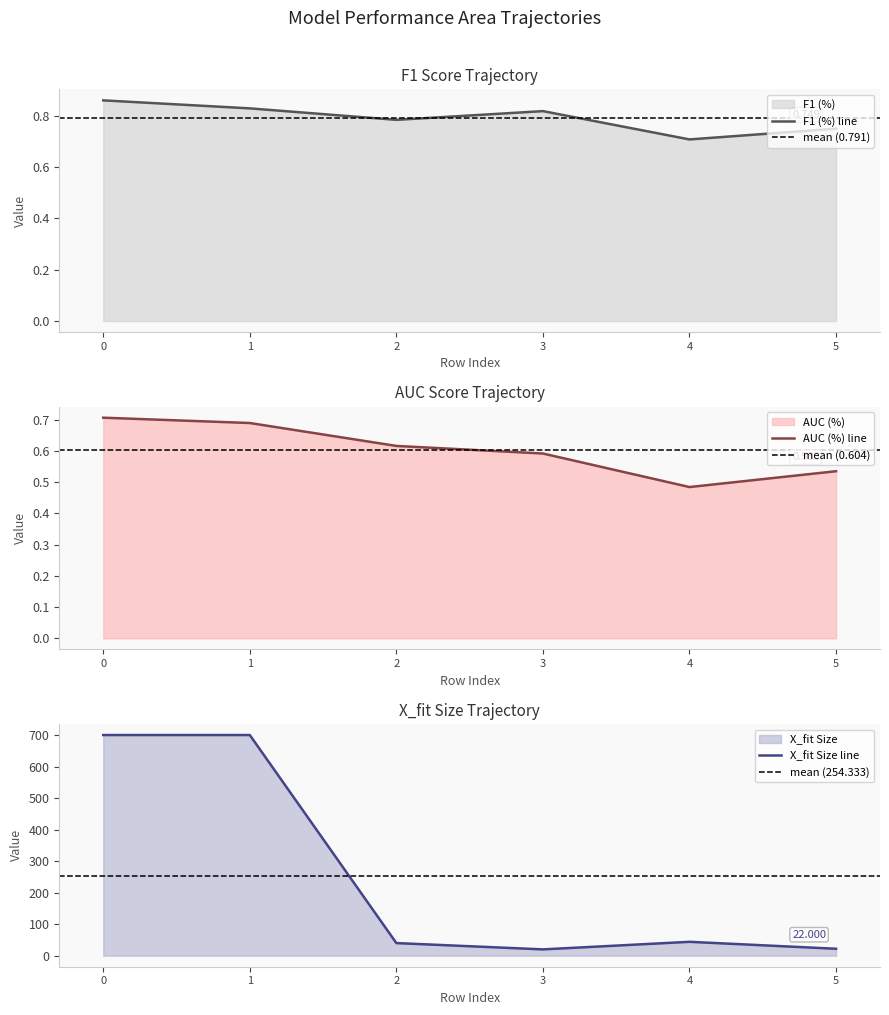

How many F1 (%) values are between 0 and 1?

6